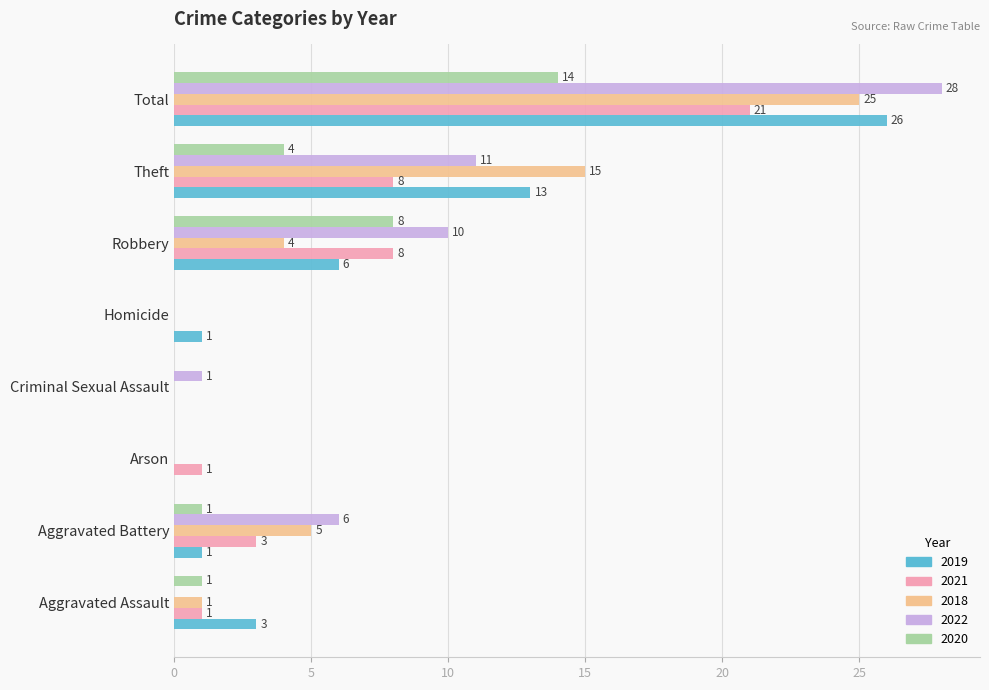

What is the sum of all 2022 values?

56